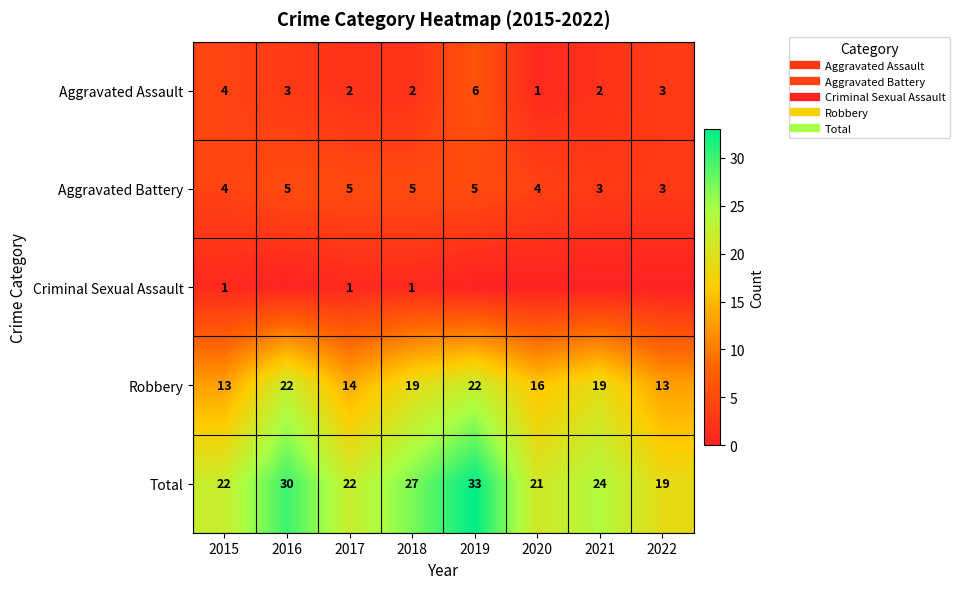

What is the total value across all series at 2021?

48